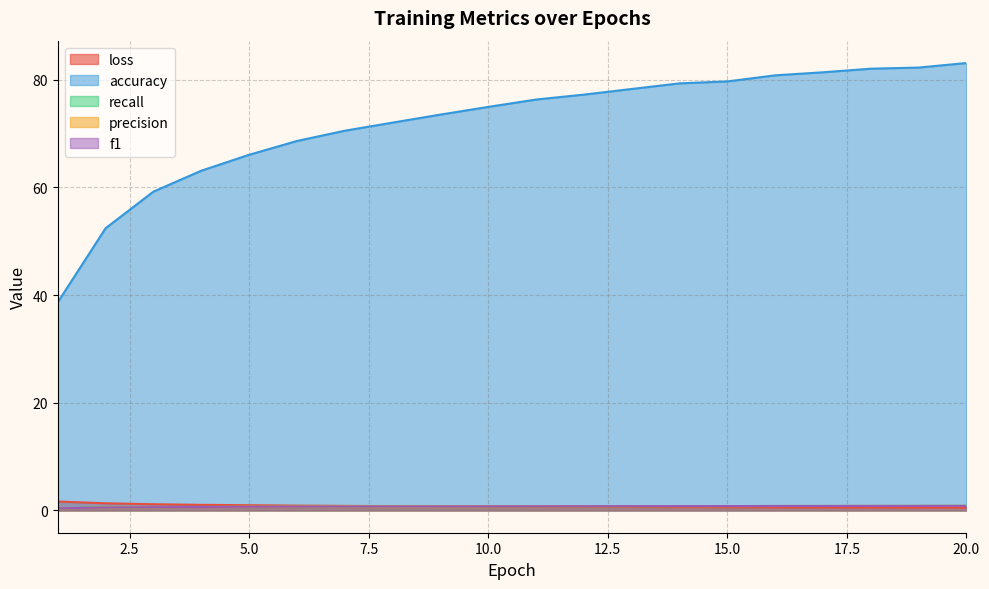

Does the chart display data point markers on the line(s)?

No